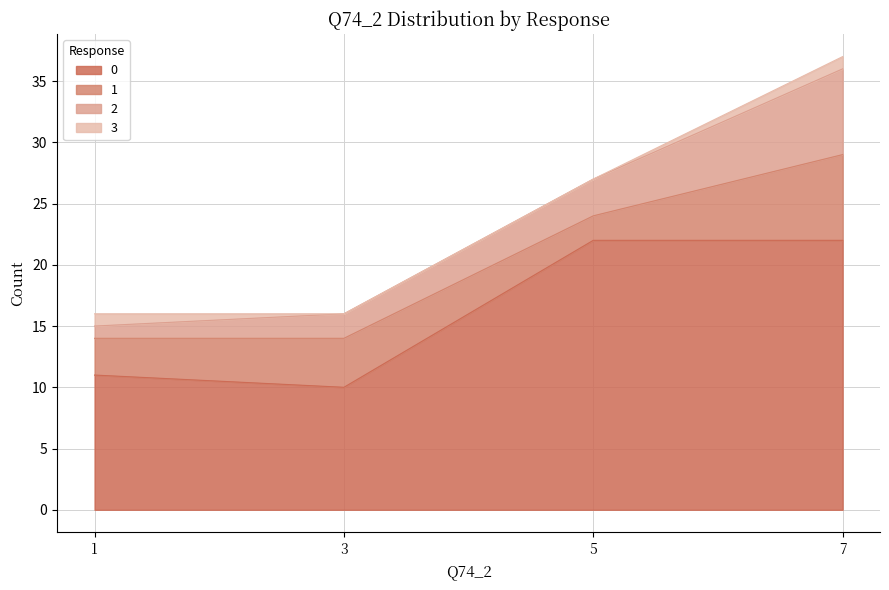

What is the sum of the 0 values at 7 and 1?

33